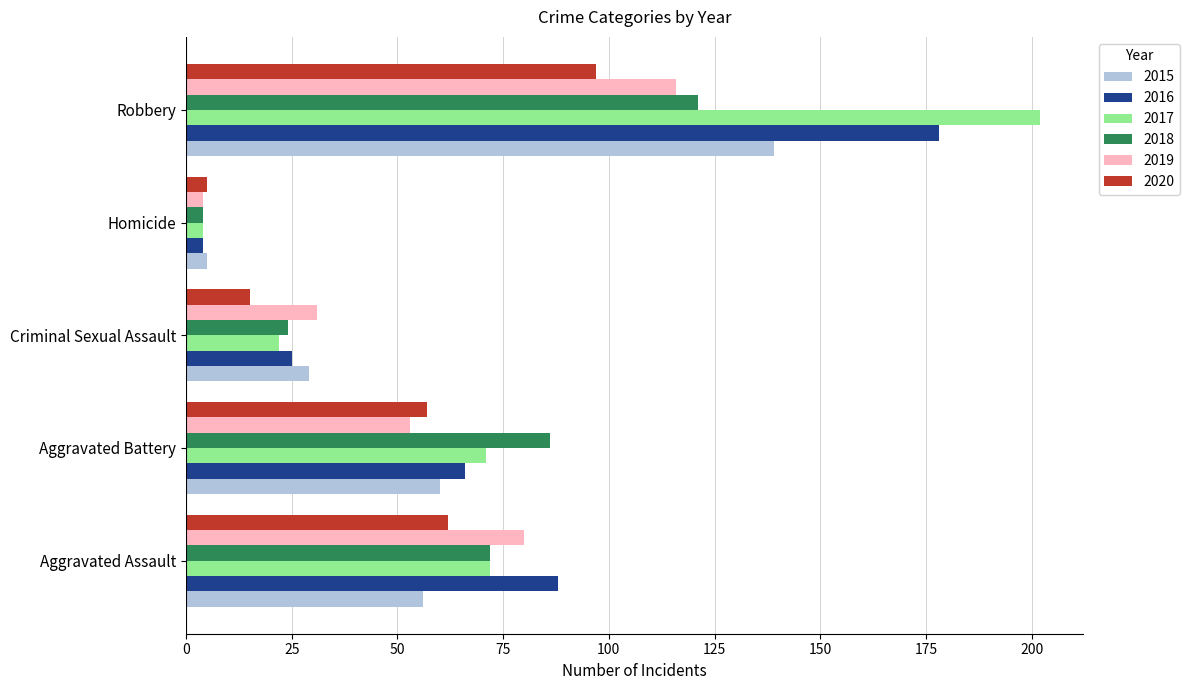

List the labels in order of 2016 value, largest first.

Robbery, Aggravated Assault, Aggravated Battery, Criminal Sexual Assault, Homicide